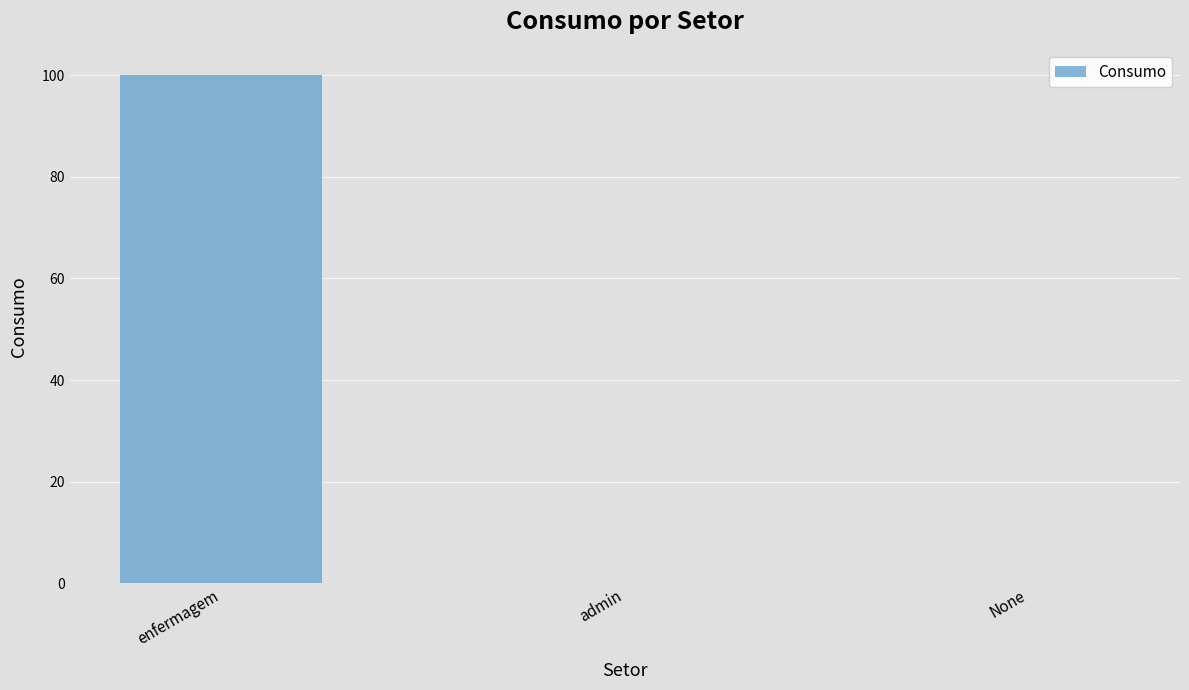

At which category does the chart reach its peak across all series?

enfermagem